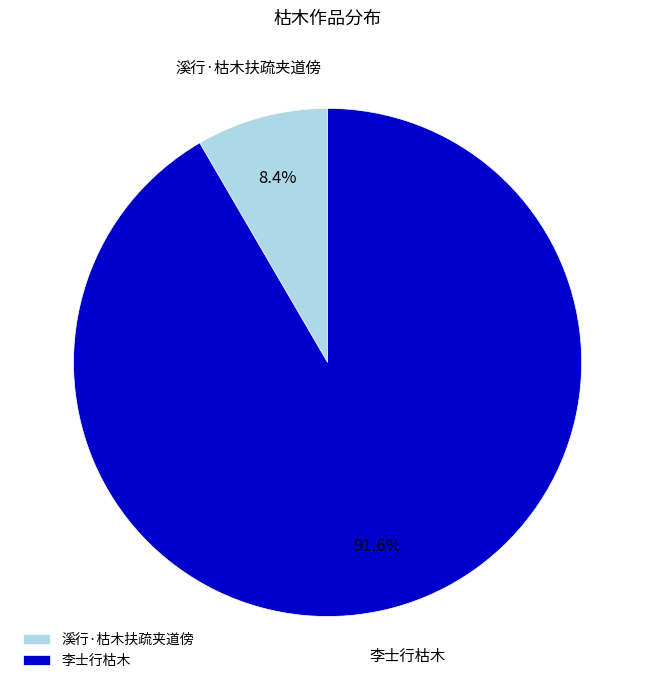

Combined, what portion of the pie is 李士行枯木 and 溪行·枯木扶疏夹道傍?

100.0%